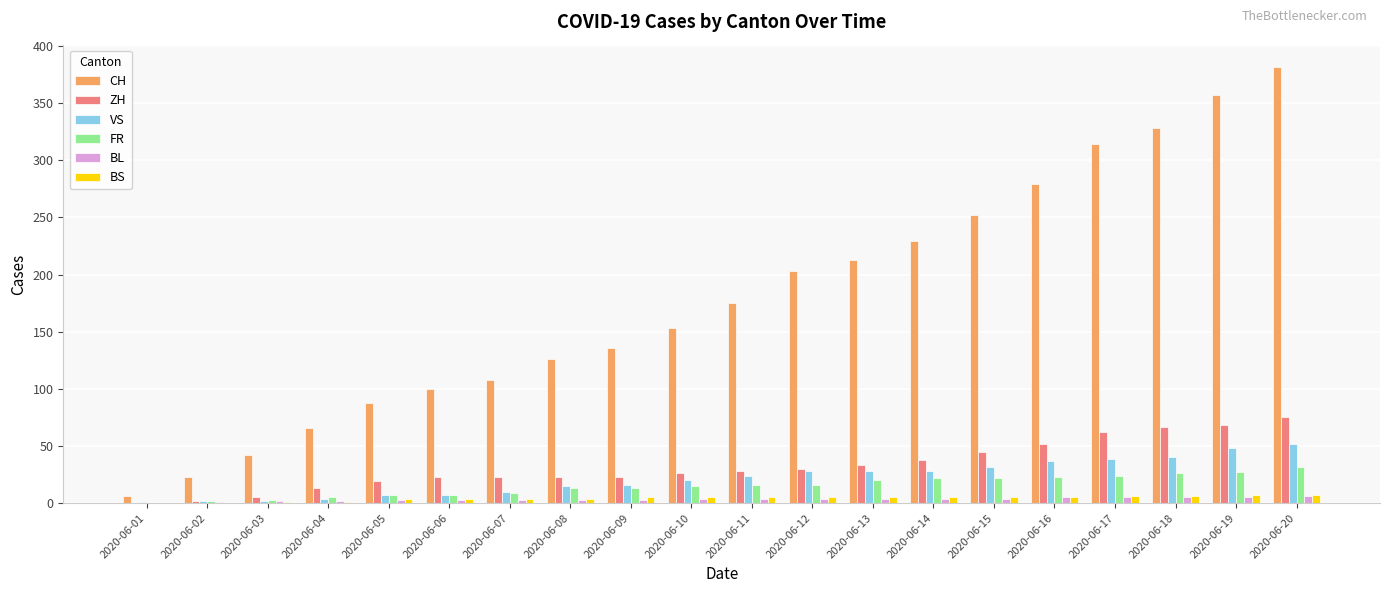

What is the sum of all VS values?

440